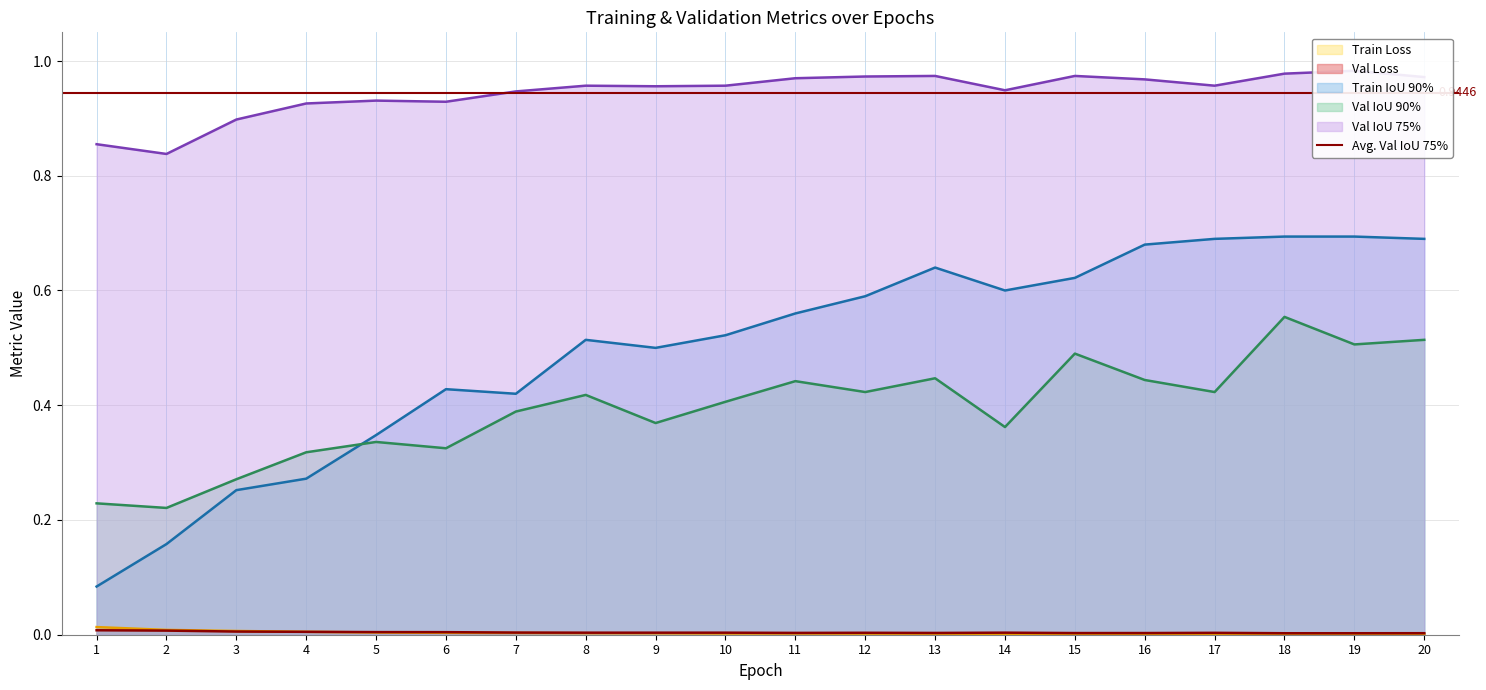

At which category does the chart reach its minimum across all series?

19